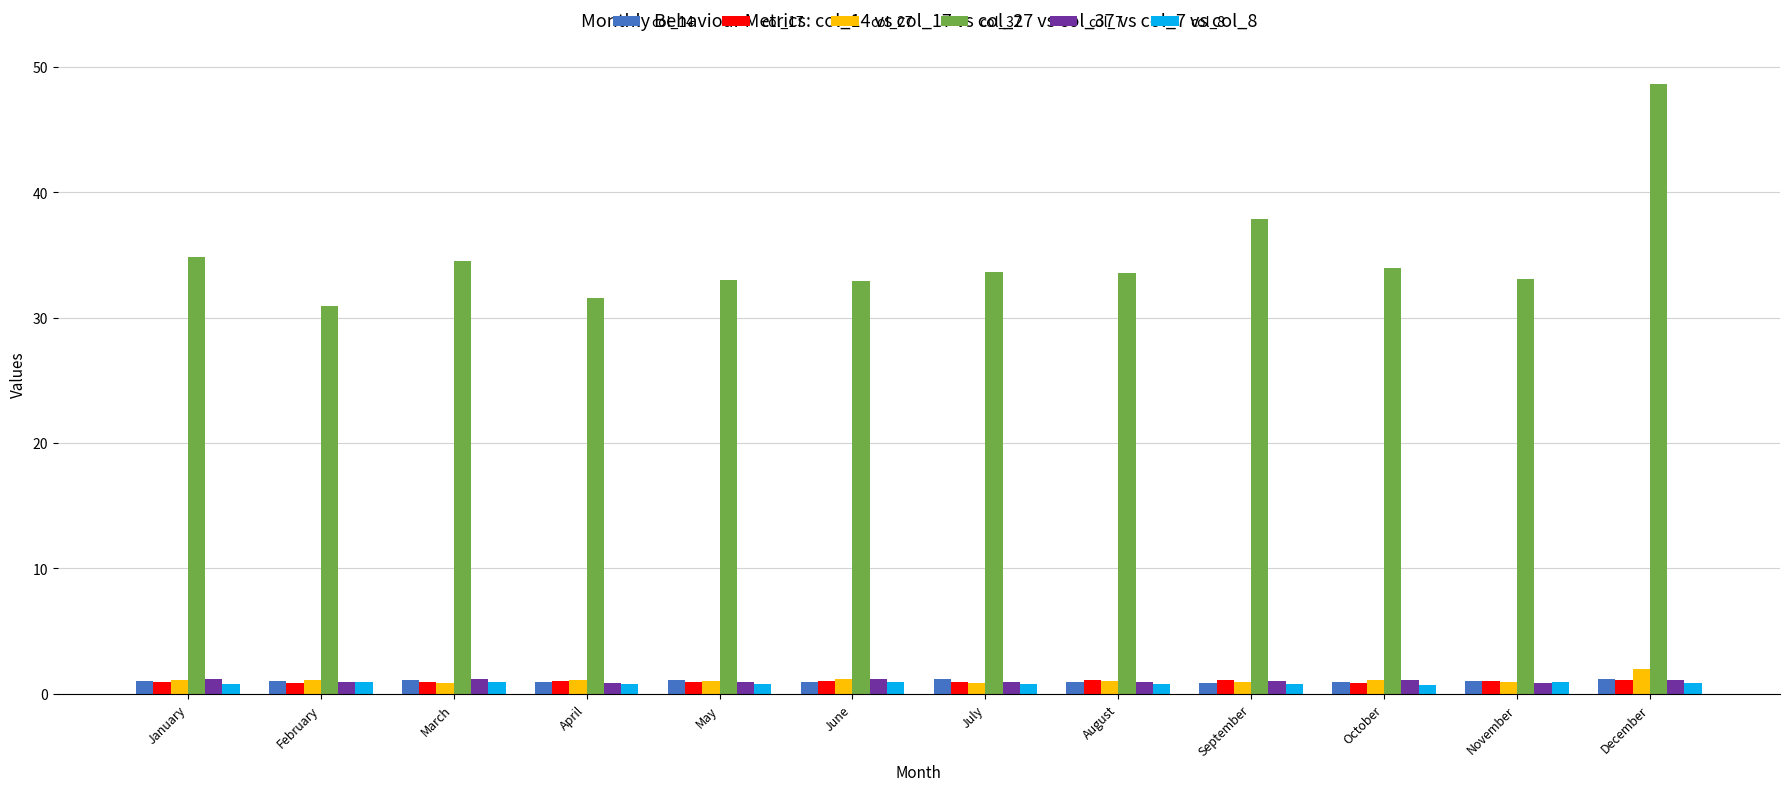

Is it true that col_37 equals 33.5 at August?

True